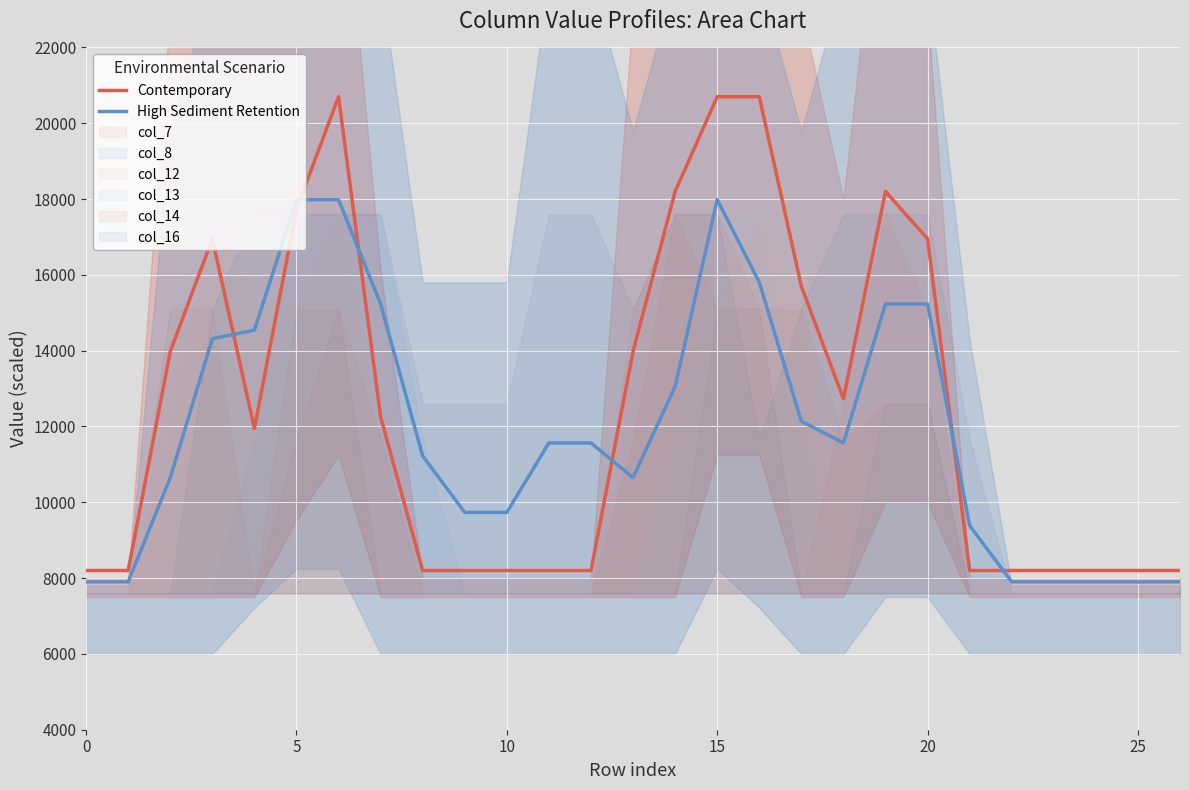

Rank the series at 16 from lowest to highest value.

High Sediment Retention, Contemporary